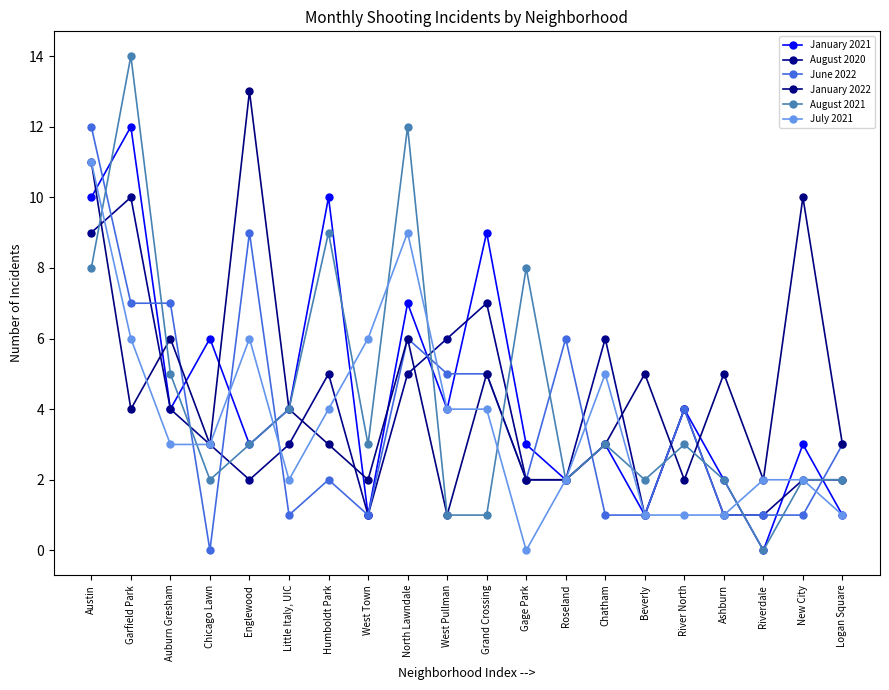

The value of January 2022 at Humboldt Park is 1. True or false?

False